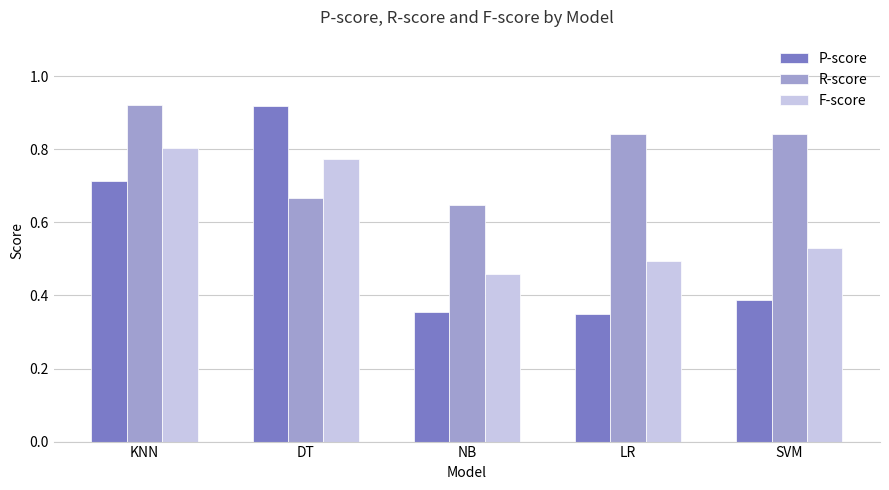

True or false: R-score has a value of 0.8 at SVM.

True